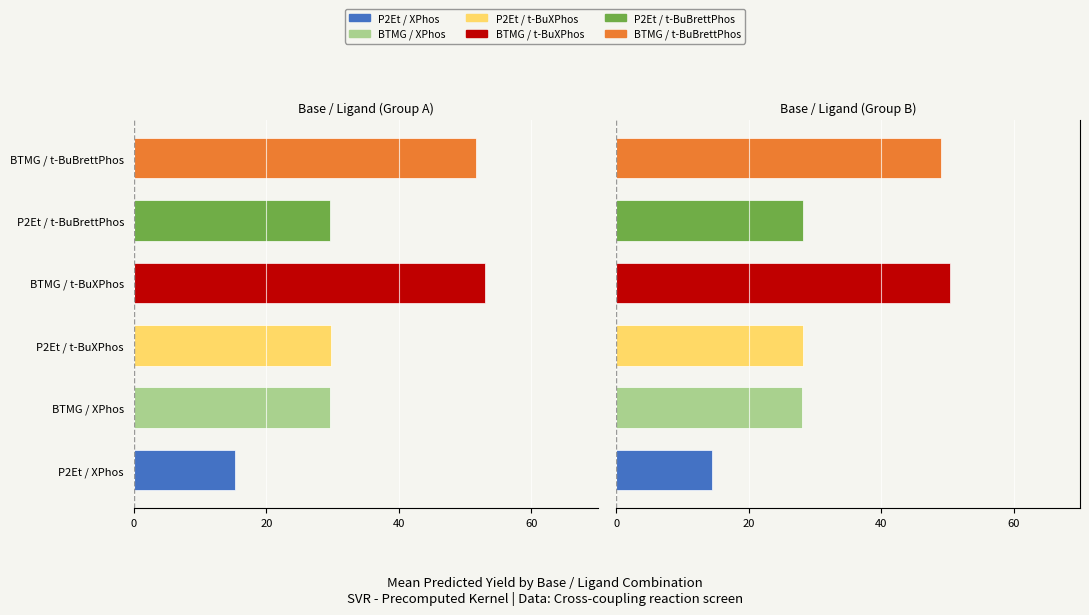

The P2Et series shows 5.9 at 7. True or false?

False